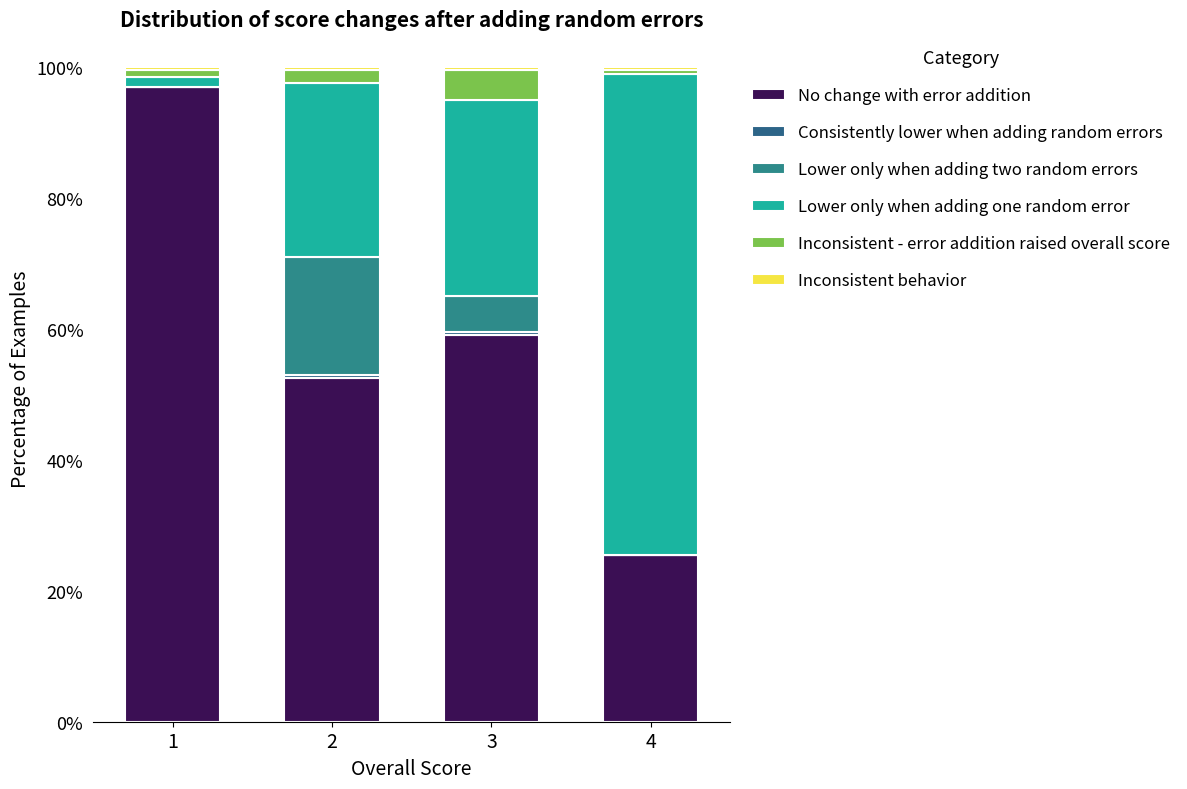

Does the chart contain stacked bars?

Yes